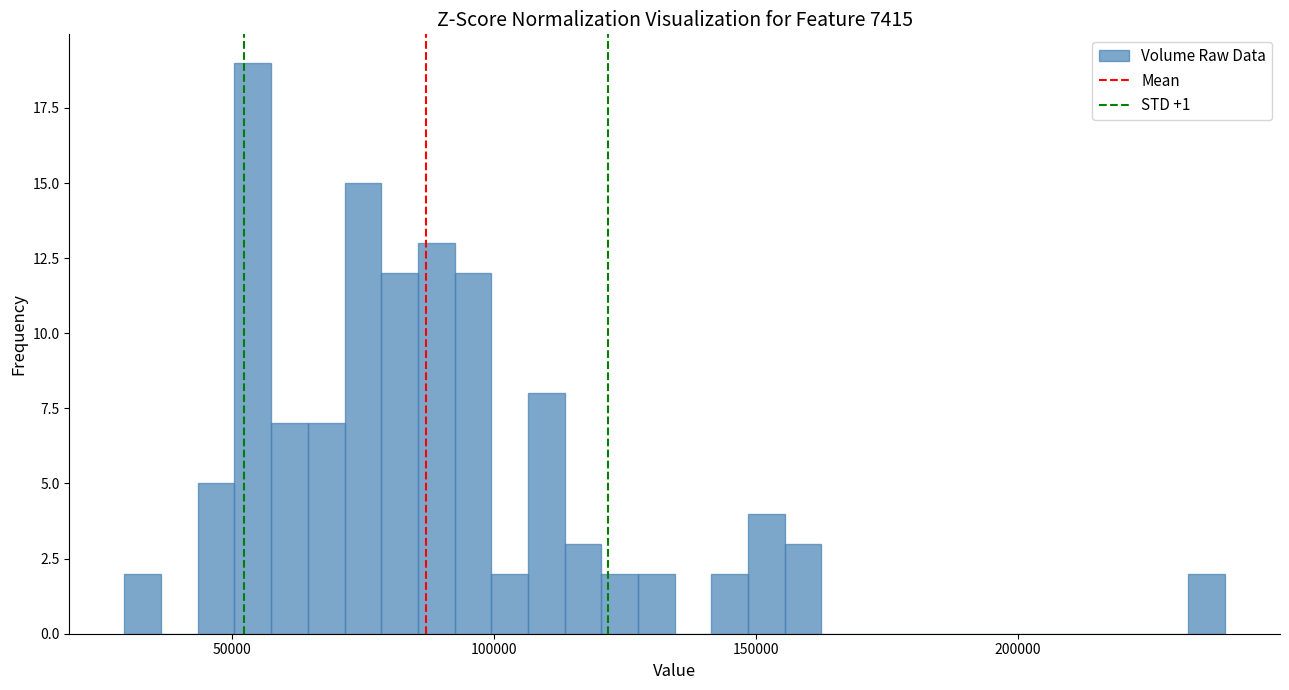

Around what value on the x-axis is the tallest bar? Give the approximate position of its centre, as read against the axis.

55000